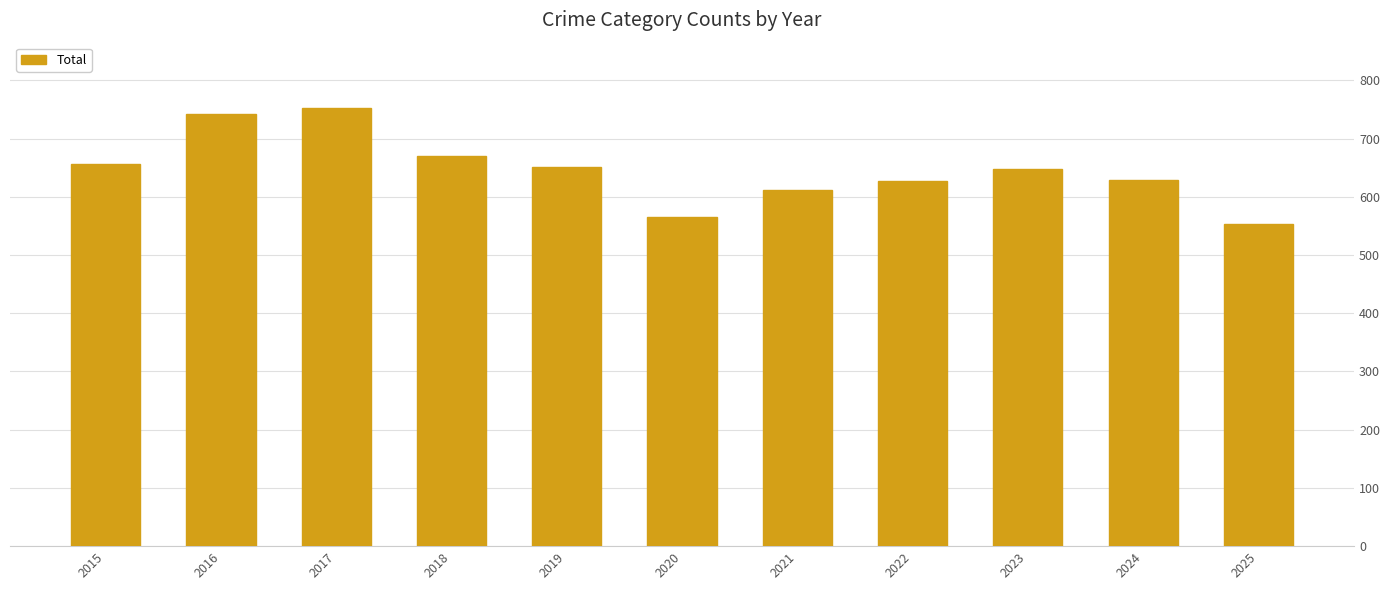

True or false: the data shows 628 at 2022.

True